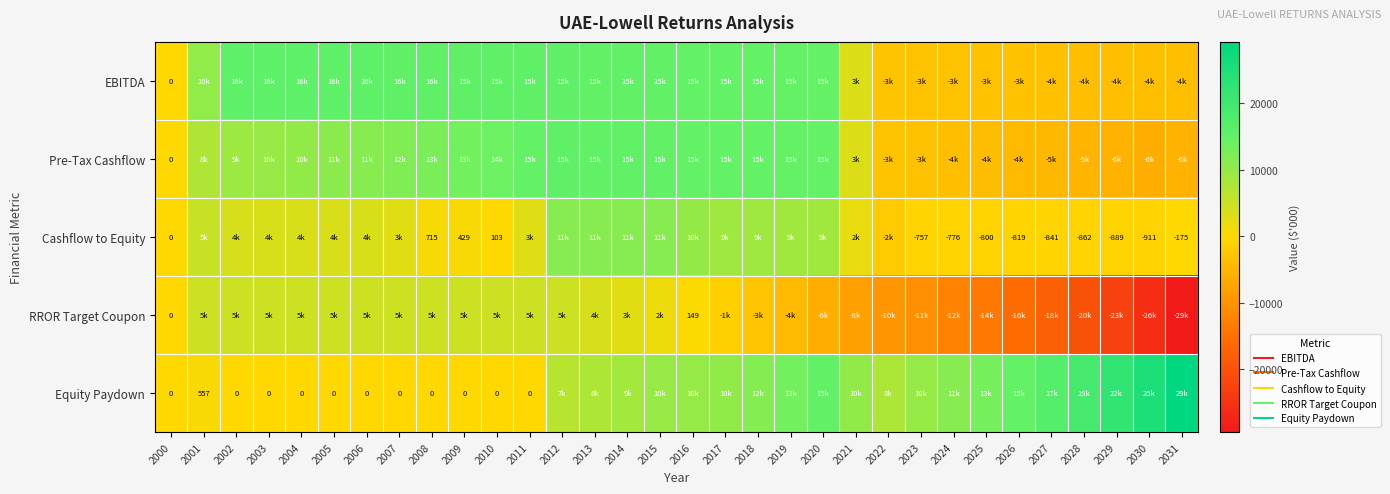

What is the difference between the highest and lowest values at 2011?

15360.0